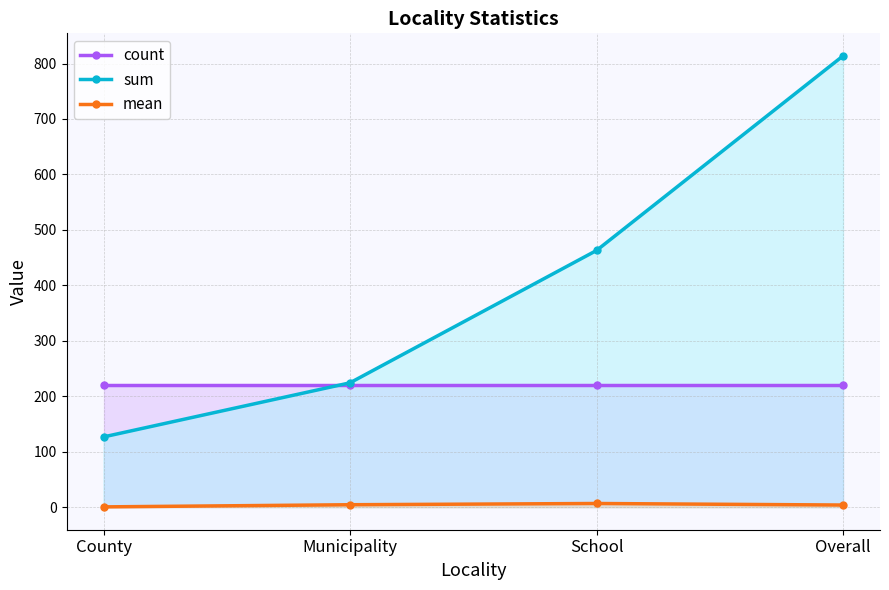

Reading right to left, extract all data points from this chart.

count: Overall=220.0	School=220.0	Municipality=220.0	County=220.0
sum: Overall=813.8	School=462.9	Municipality=224.2	County=126.7
mean: Overall=3.8	School=6.6	Municipality=4.4	County=0.5